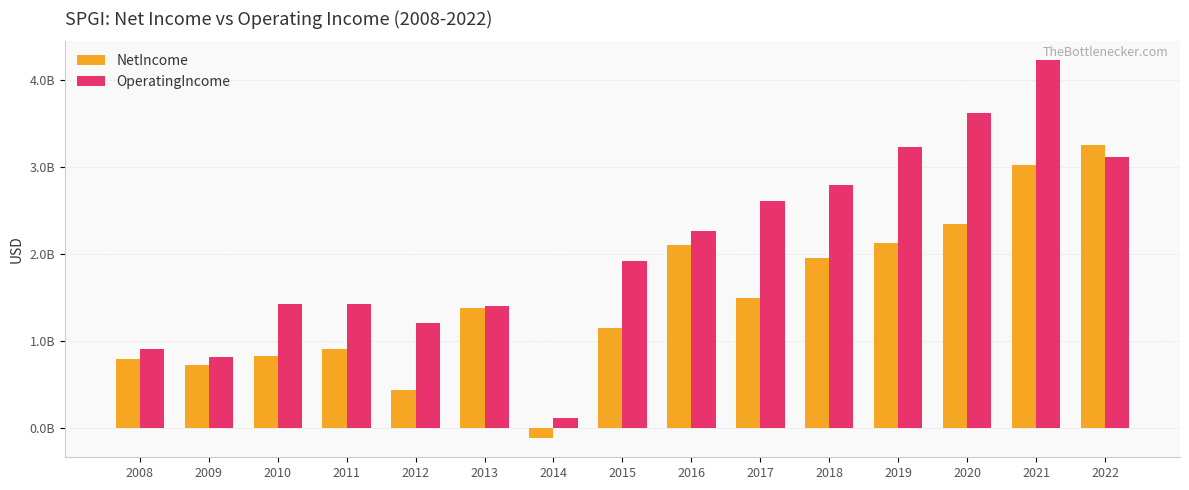

What is the value of the NetIncome bar at the 8th from the left?

1156000000